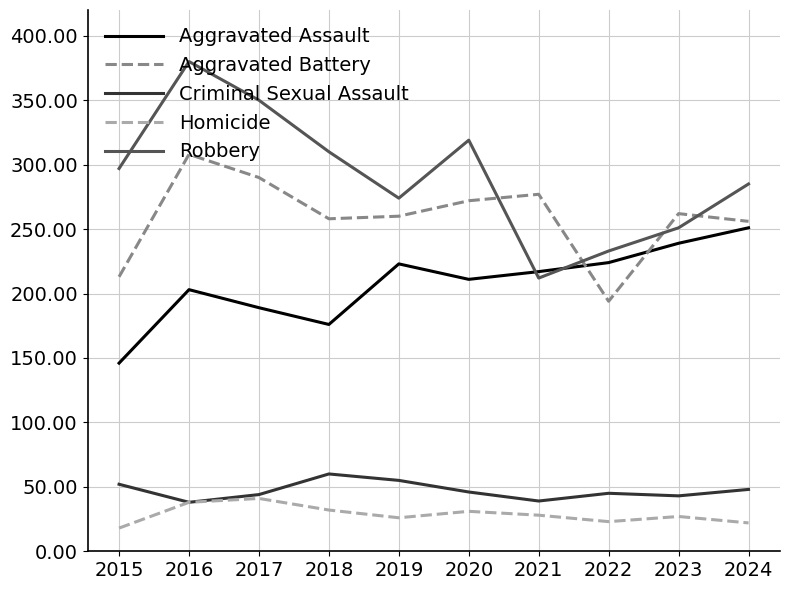

The Robbery series shows 251 at 2023. True or false?

True